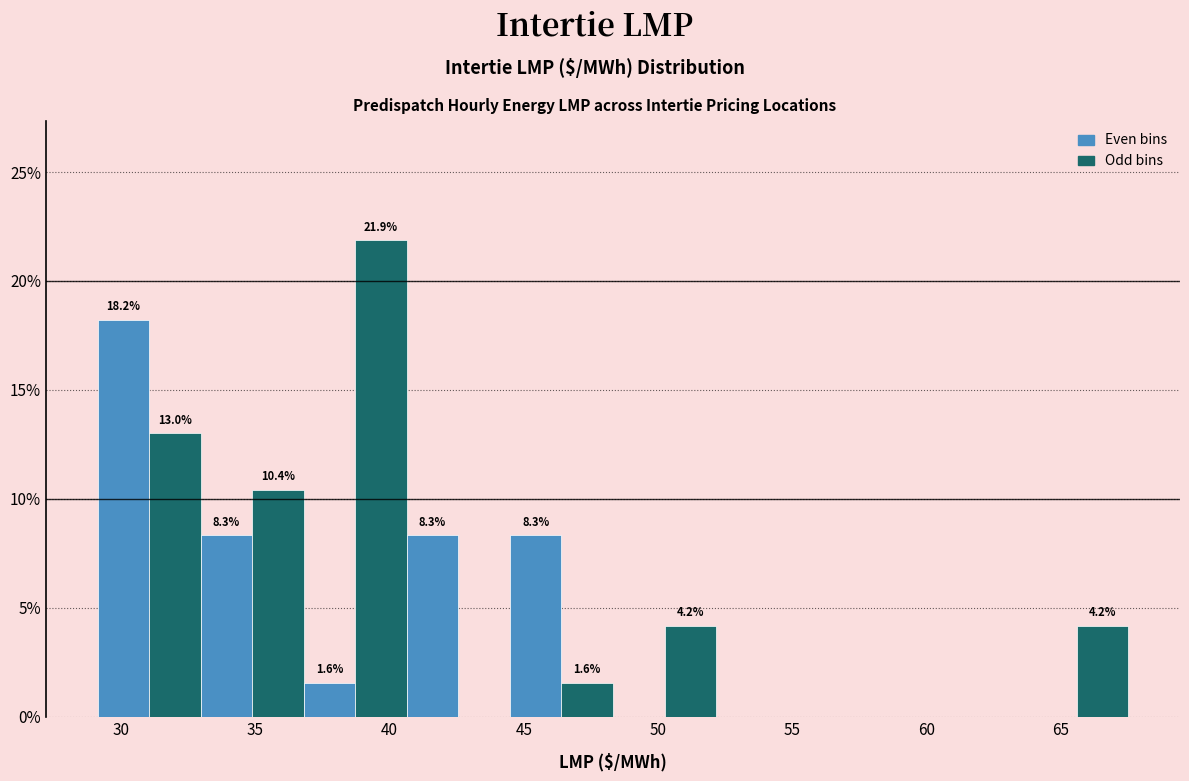

Around what value on the x-axis is the tallest bar? Give the approximate position of its centre, as read against the axis.

39.5